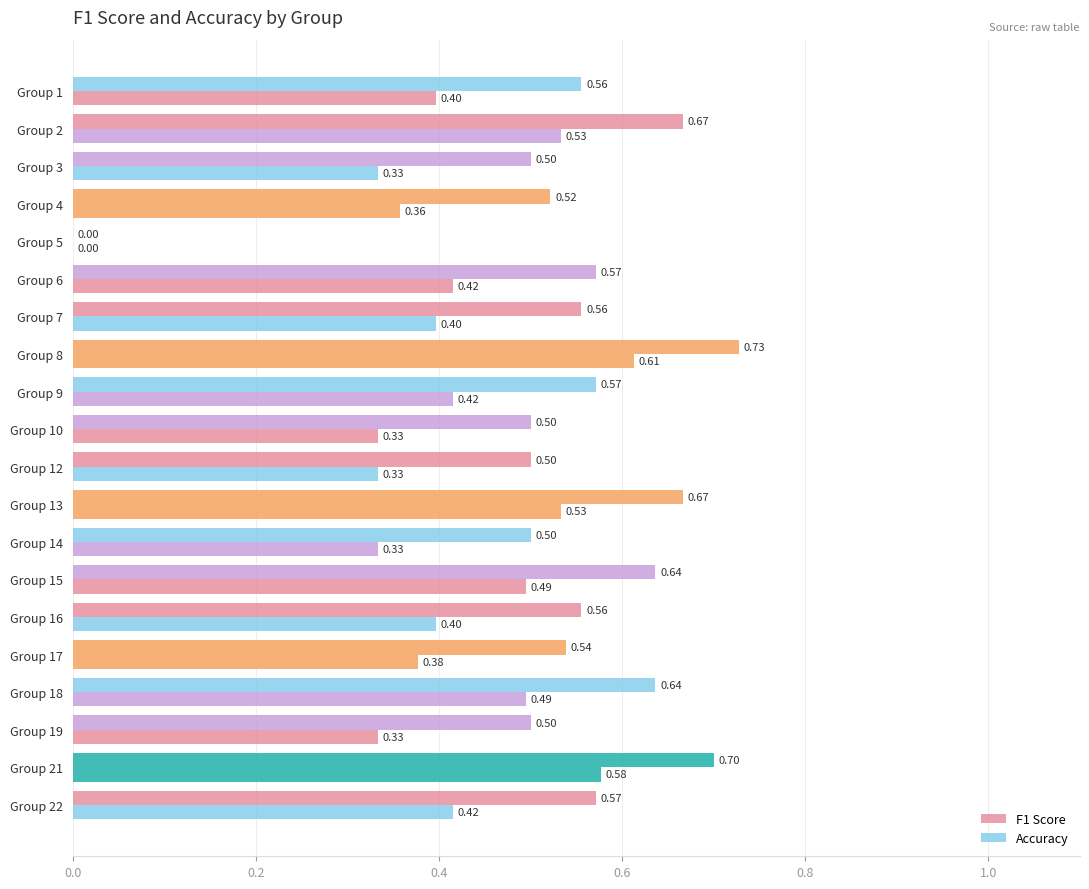

How many data points in Accuracy are above 0?

19